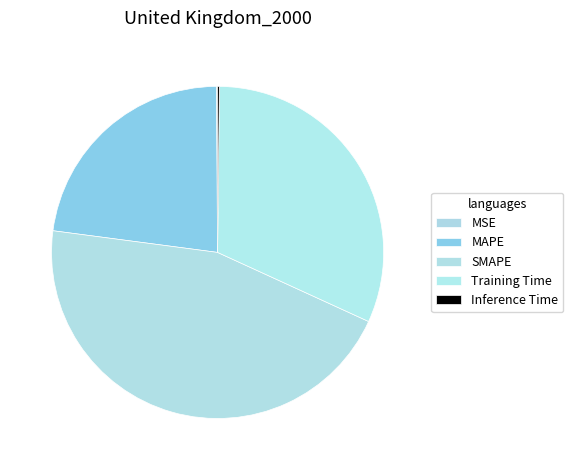

What percentage is NOT represented by MAPE?

77.2%